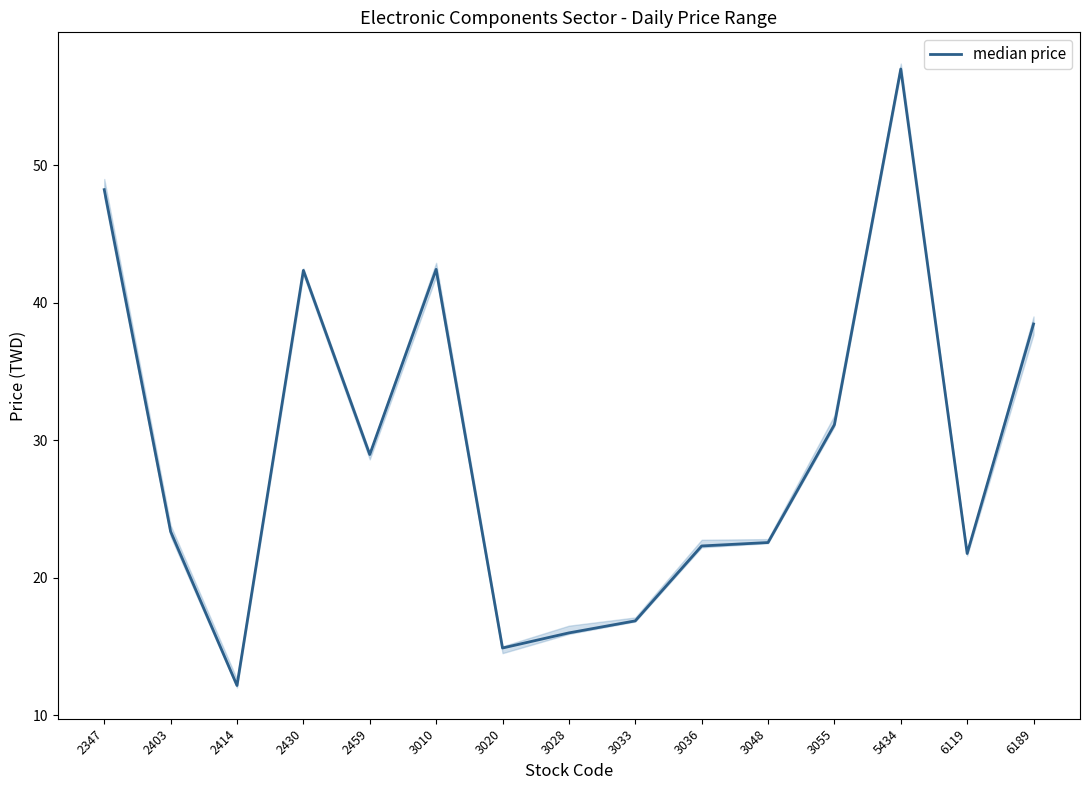

Between 2414 and 3036, which is larger?

3036